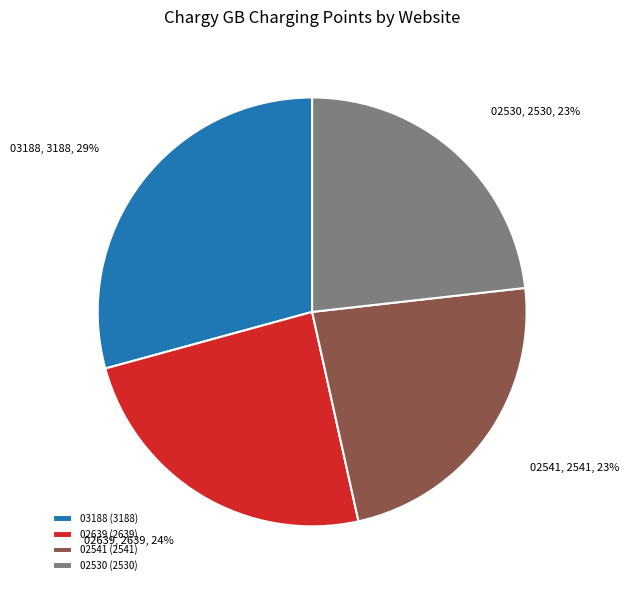

Does 02639 (2639) represent more than half of the total?

No